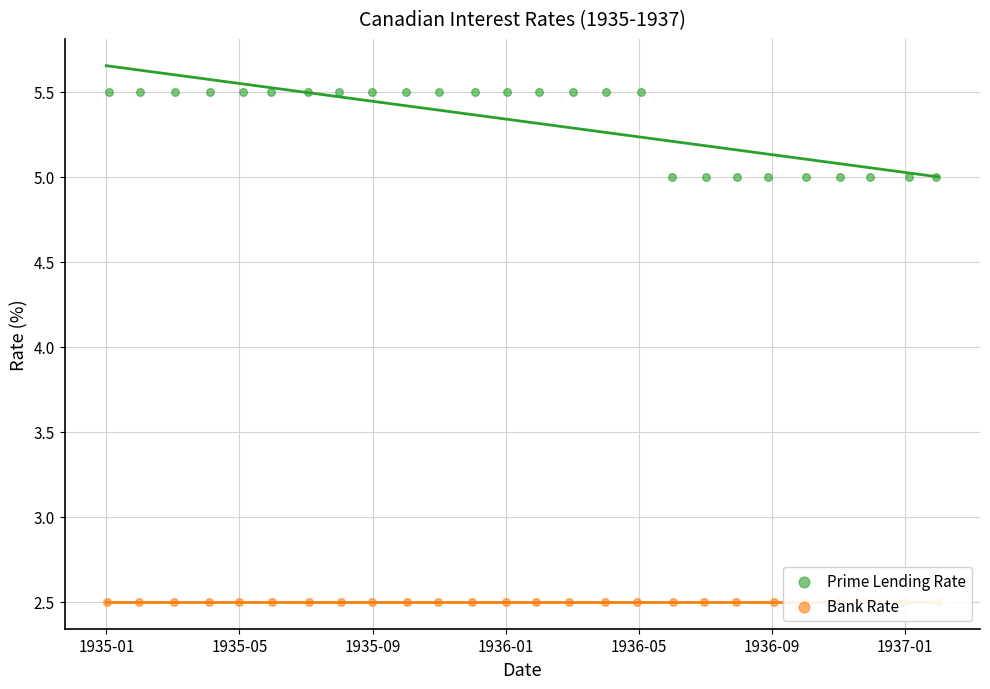

Which series reaches the minimum Y coordinate?

Bank Rate